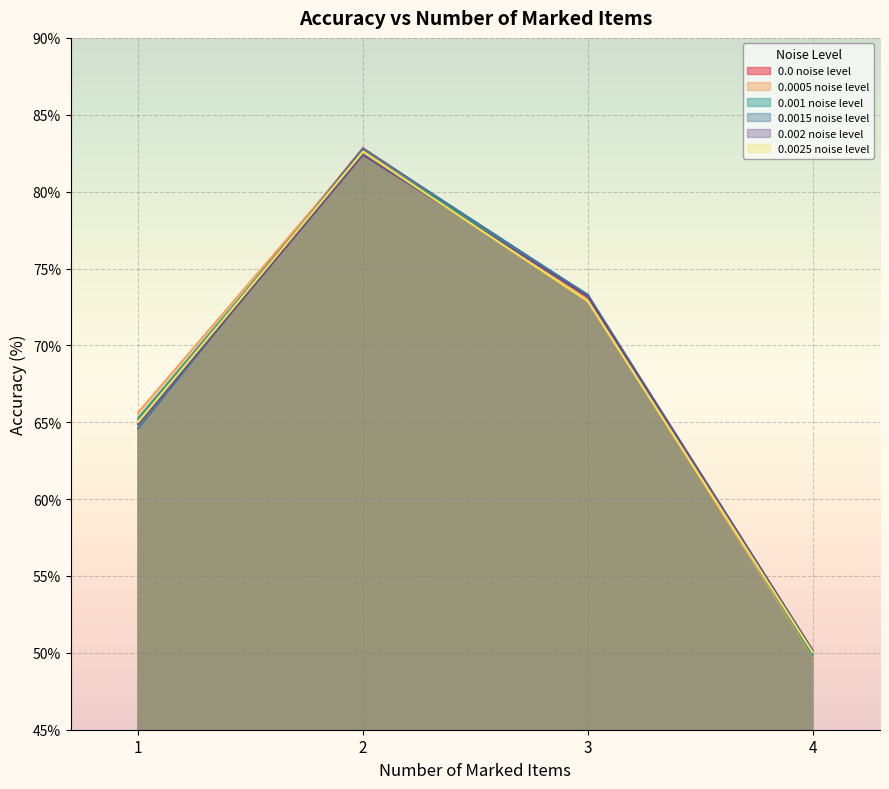

Reading left to right, transcribe all the data shown in this chart.

0.0 noise level: 64.9	82.8	73.1	50.0
0.0005 noise level: 65.6	82.7	73.0	49.8
0.001 noise level: 65.2	82.5	73.3	49.9
0.0015 noise level: 64.6	82.8	73.3	50.2
0.002 noise level: 64.9	82.4	73.2	50.2
0.0025 noise level: 65.0	82.6	72.9	50.0